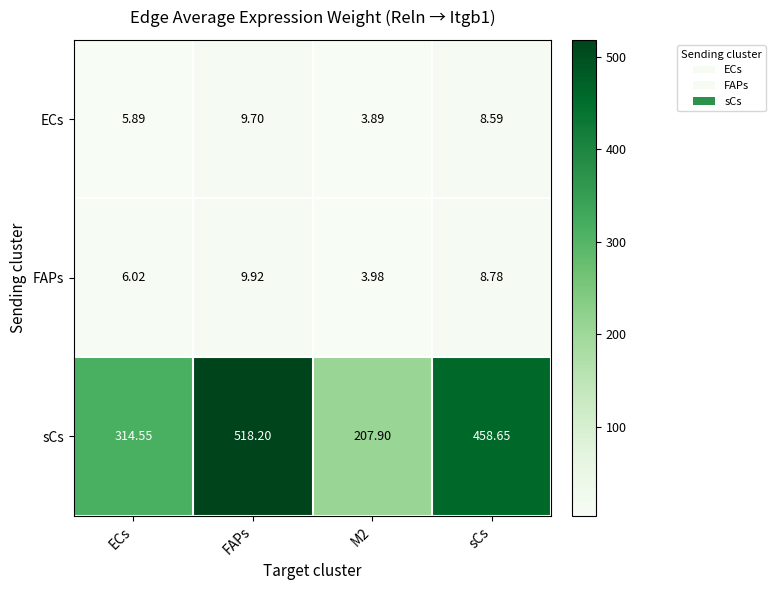

Rank the series at M2 from highest to lowest value.

sCs, FAPs, ECs